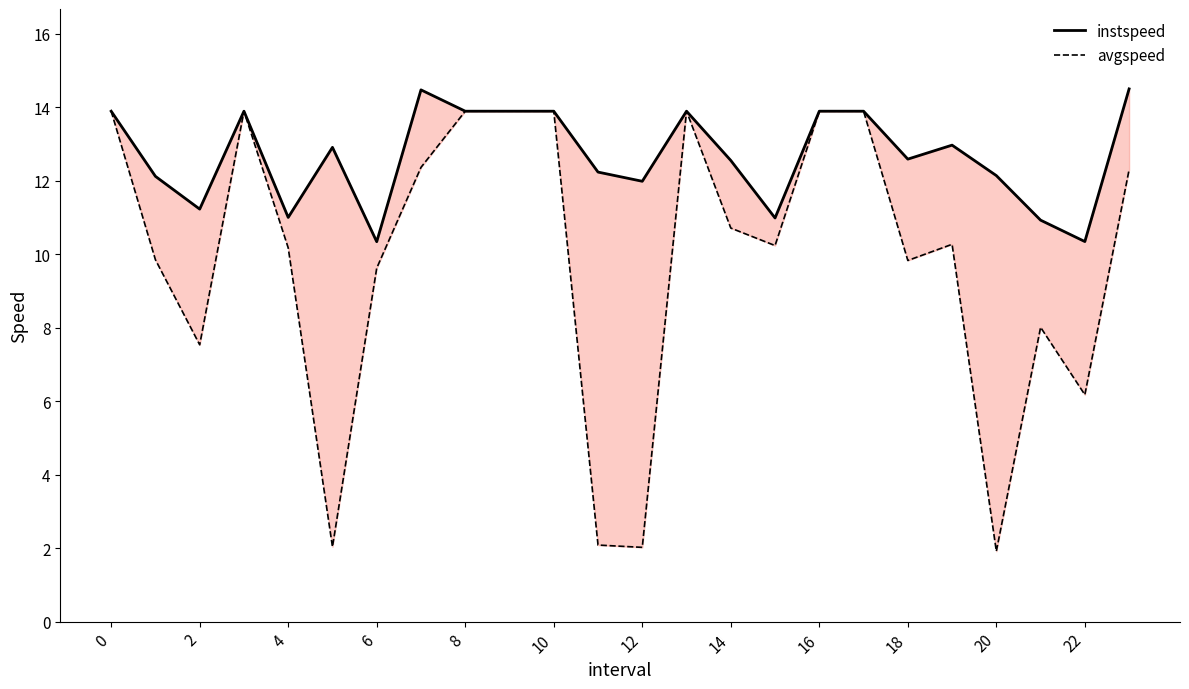

Between 14 and 22, which series saw the biggest shift?

avgspeed